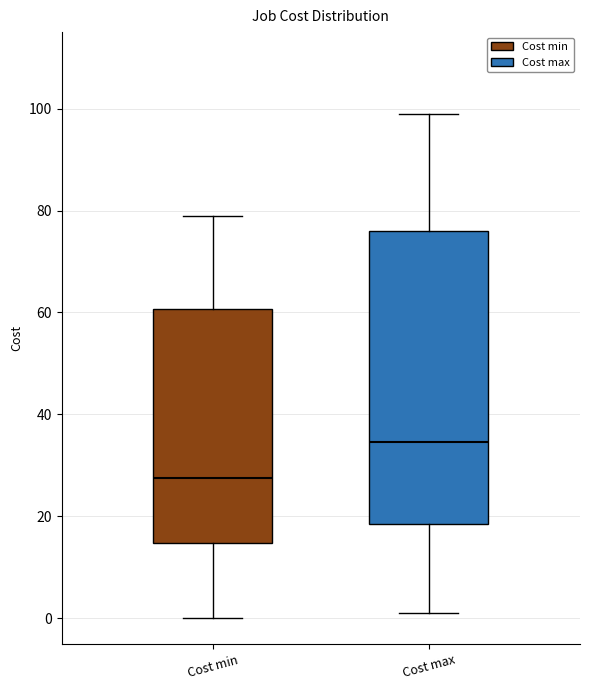

Reading left to right, read every box against the y-axis: the position of its median line, the range the box covers, and the ends of its whiskers. The values are not printed on the chart, so give them approximately, as read against the axis.

Cost min: median 28, box 14 to 60, whiskers 0 to 80
Cost max: median 34, box 18 to 76, whiskers 2 to 100